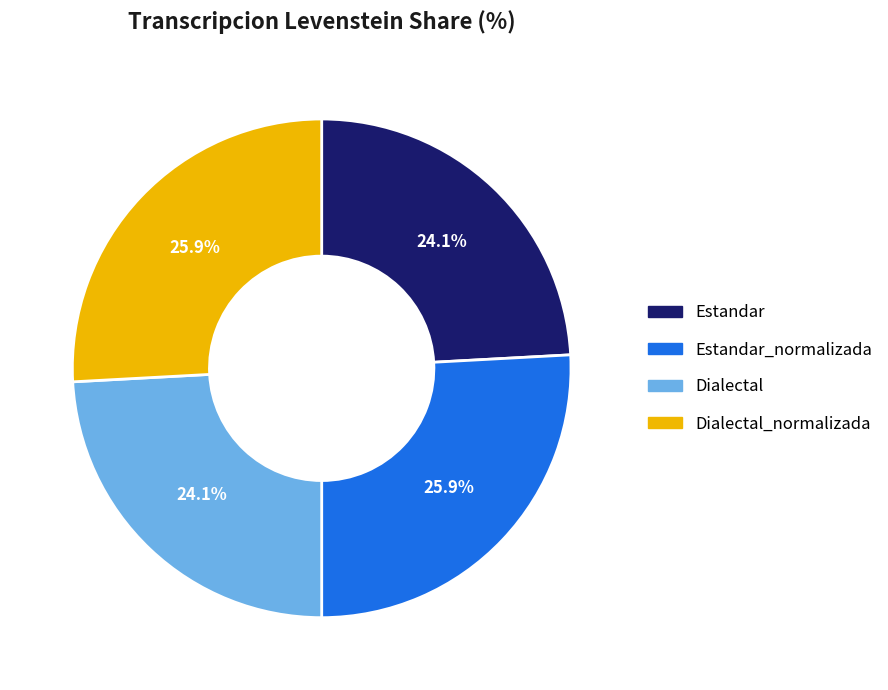

To the nearest percent, what percentage of the pie is Estandar_normalizada?

26%